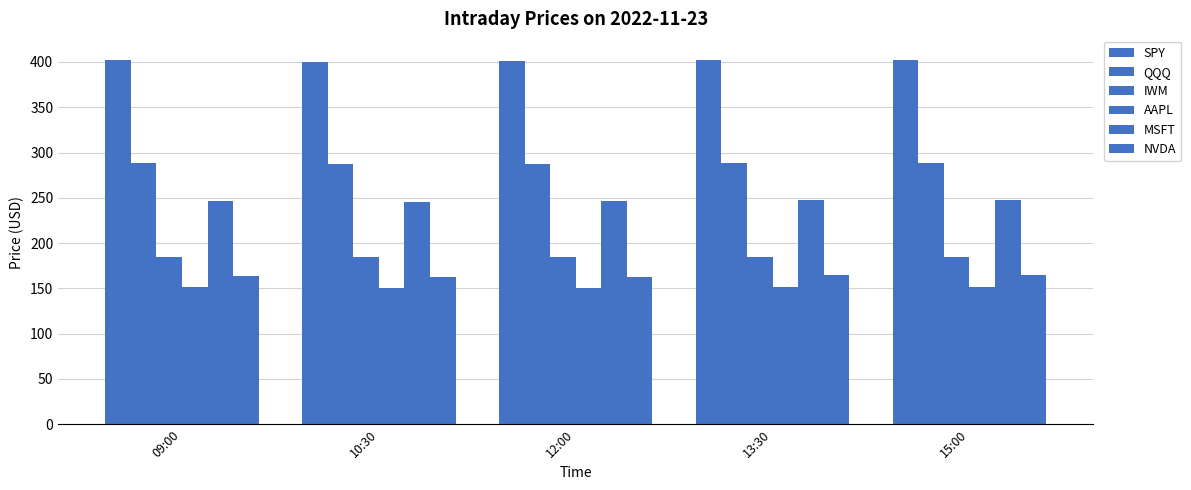

Between 10:30 and 09:00, which is larger?

09:00